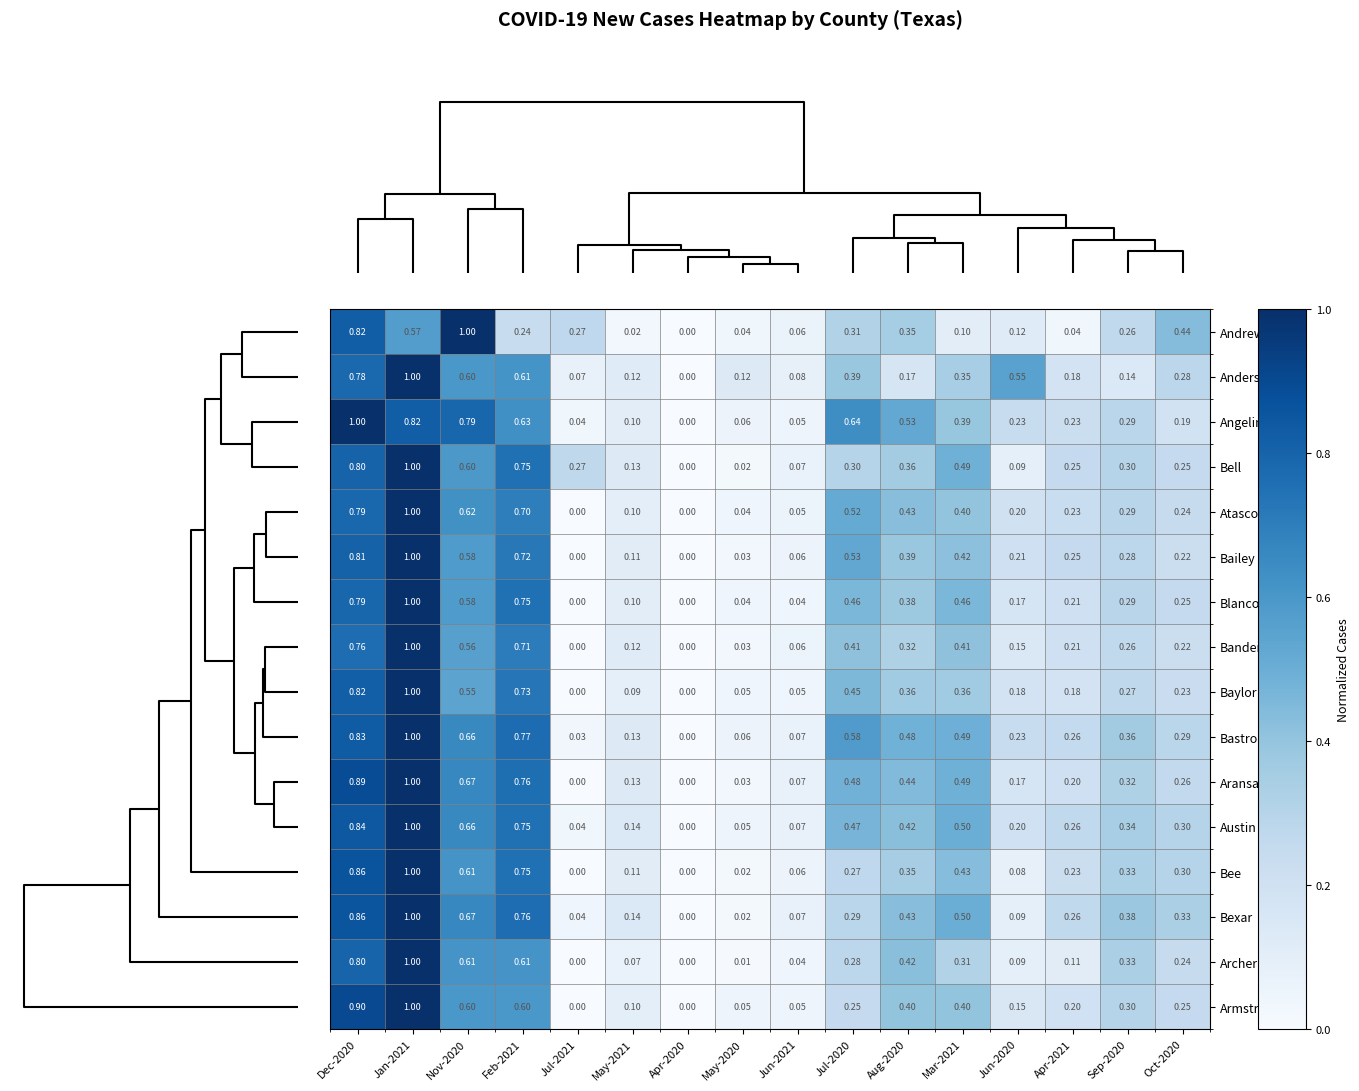

Which series has the largest total across all categories?

Bastrop